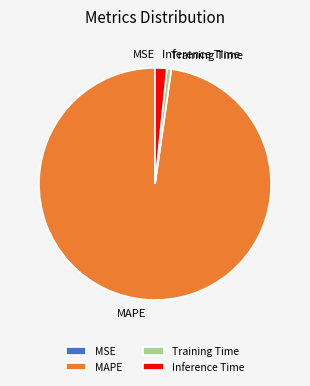

The Training Time slice represents 1% of the pie. True or false?

True